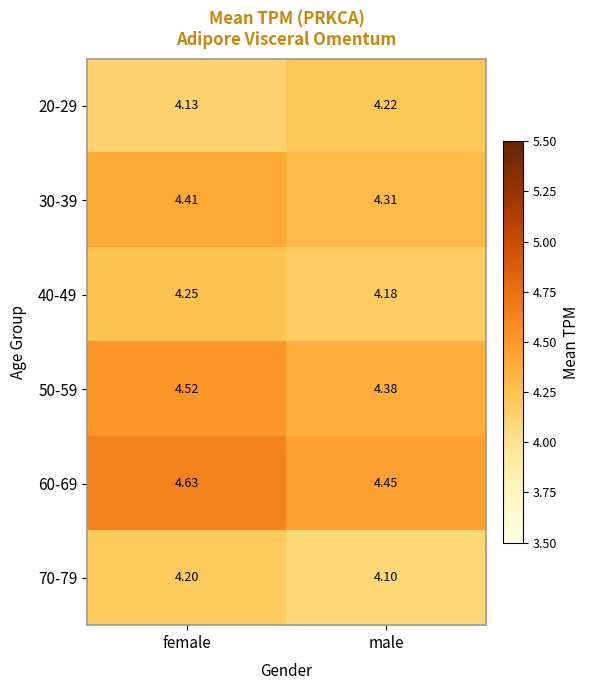

List the labels in order of 50-59 value, smallest first.

male, female